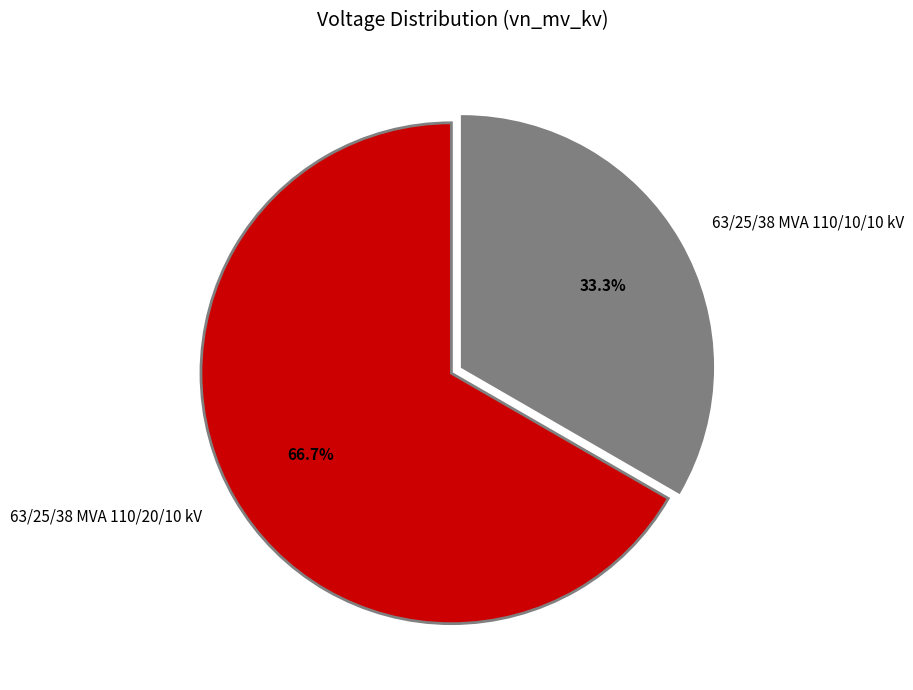

The 63/25/38 MVA 110/20/10 kV slice represents 67% of the pie. True or false?

True